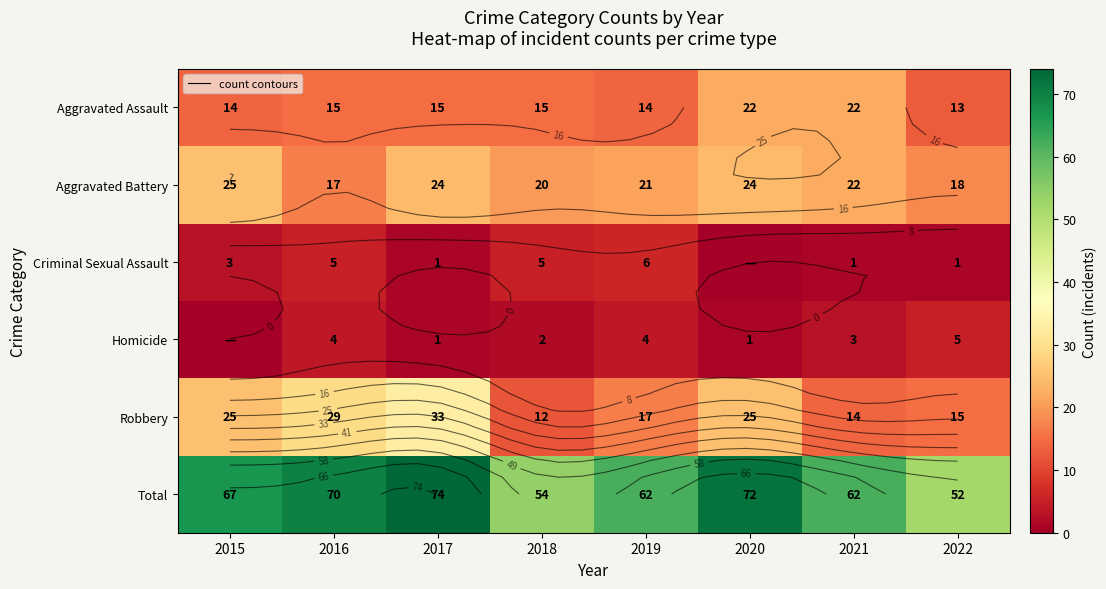

The Homicide series shows 2 at 2017. True or false?

False